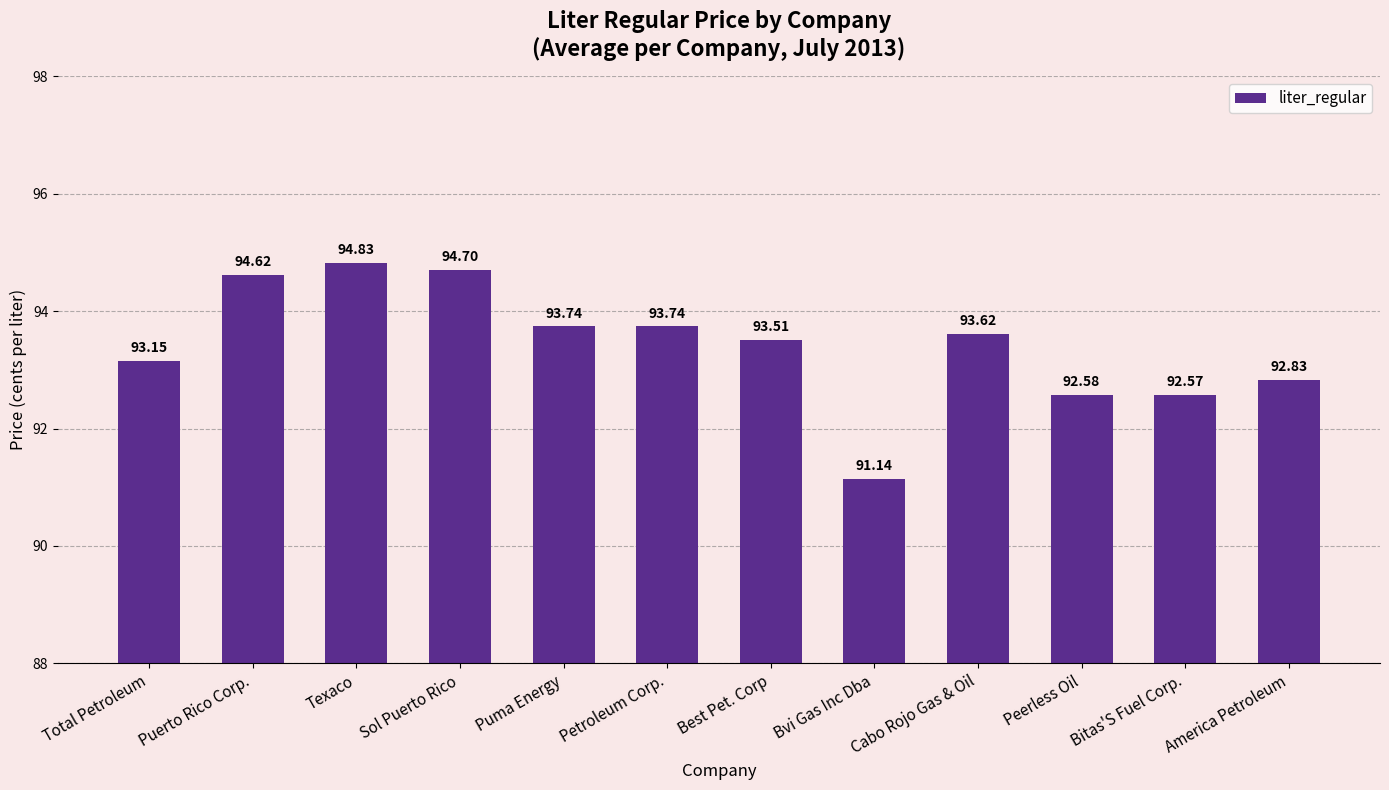

Is it true that the value at America Petroleum is 50.3?

False